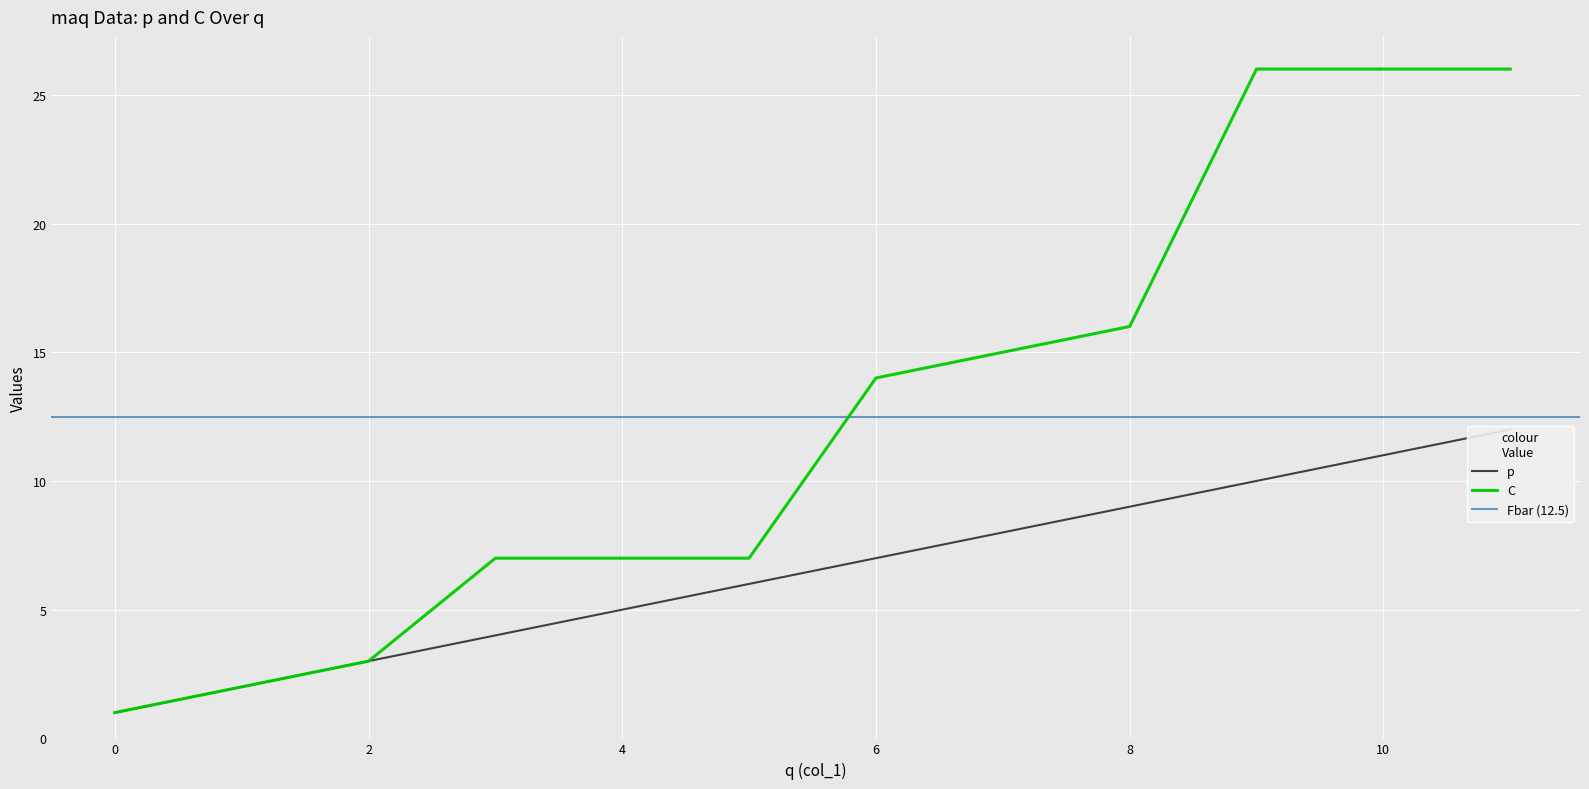

The C series shows 14 at 6. True or false?

True